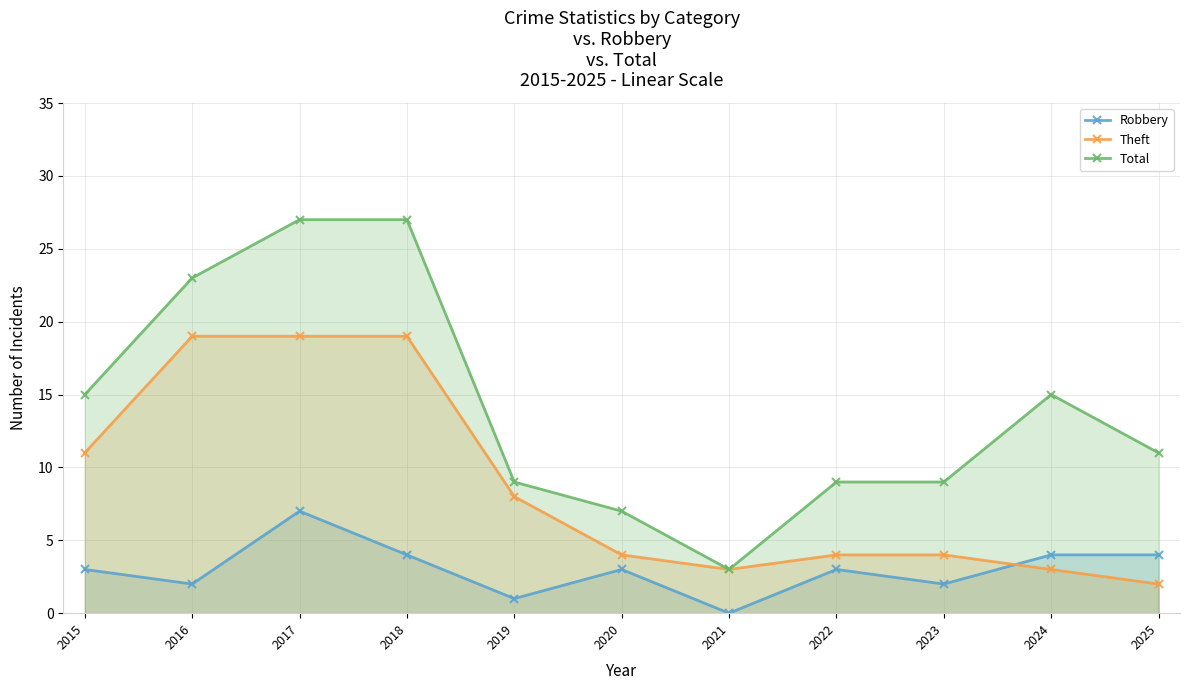

What is the maximum value shown in the chart?

27